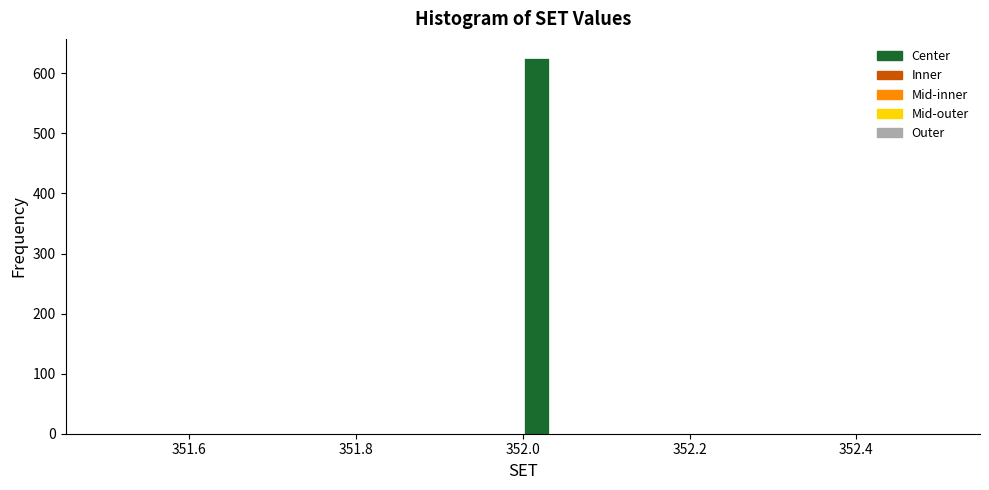

Around what value on the x-axis is the tallest bar? Give the approximate position of its centre, as read against the axis.

352.02